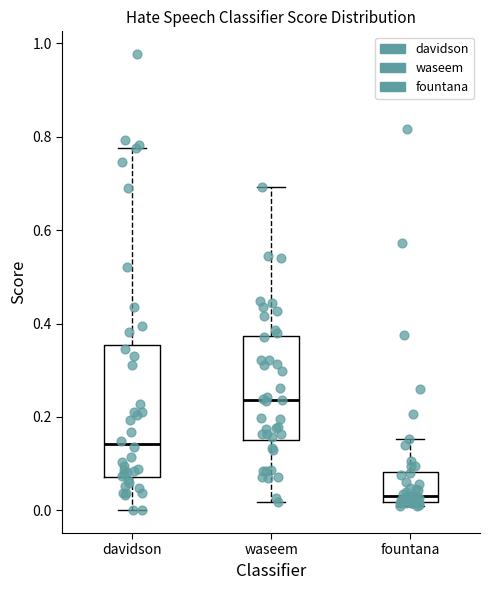

Reading left to right, transcribe this box plot: for each box, give where its median line is, the range the box spans, and where its two whiskers end, as read against the y-axis. The values are not printed on the chart, so give them approximately, as read against the axis.

davidson: median 0.14, box 0.08 to 0.36, whiskers 0.00 to 0.78
waseem: median 0.24, box 0.16 to 0.38, whiskers 0.02 to 0.70
fountana: median 0.04, box 0.02 to 0.08, whiskers 0.00 to 0.16